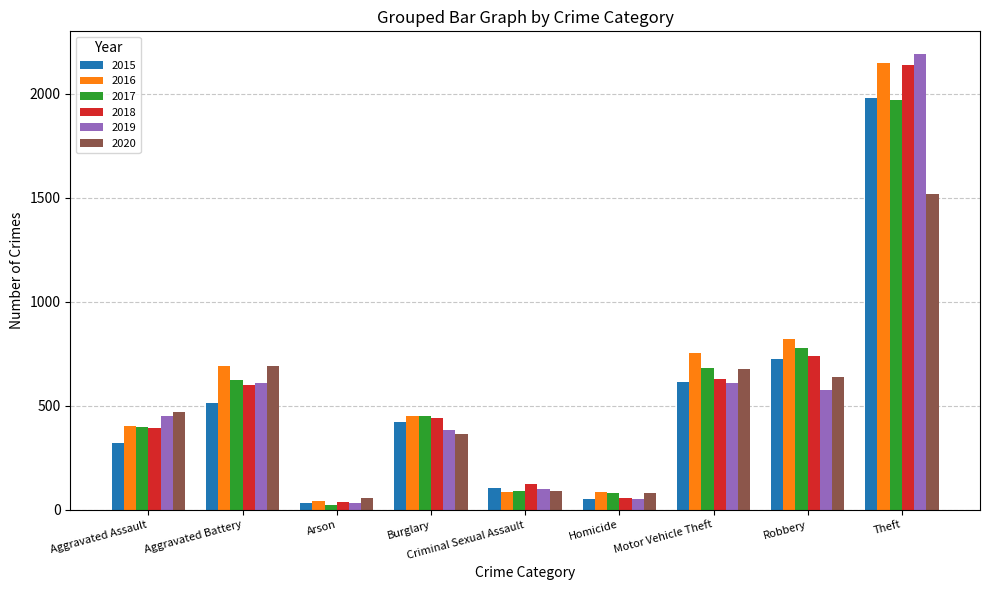

What is the label of the 4th bar from the left?

Burglary